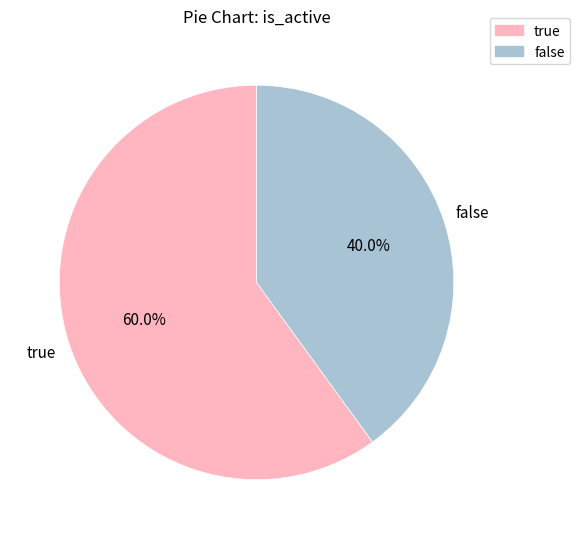

Does any single category account for the majority?

Yes